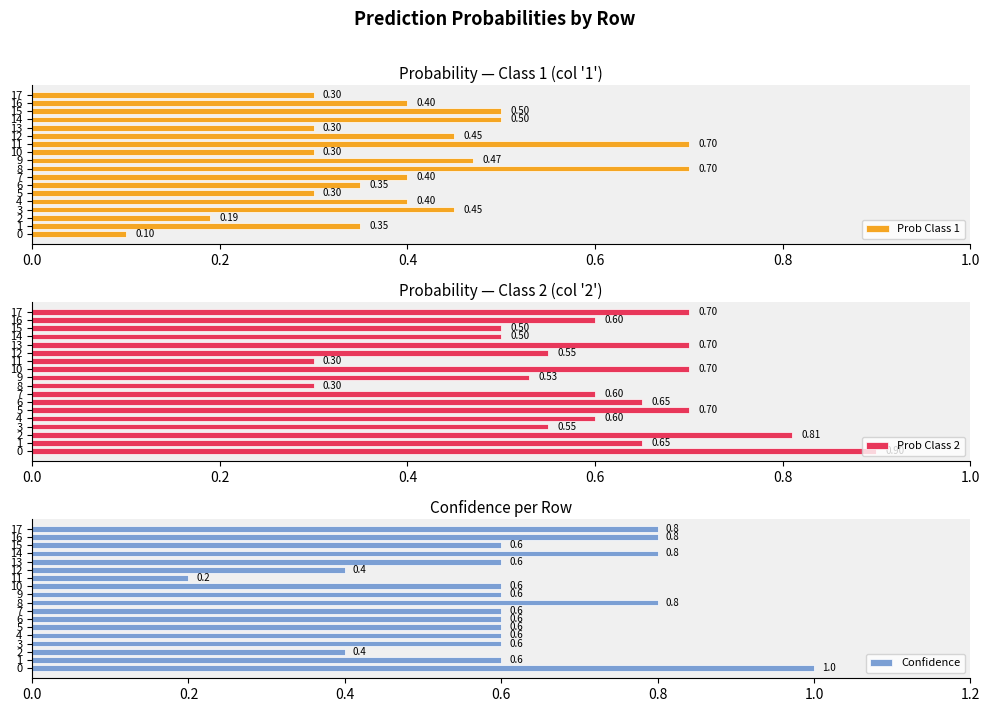

What is the spread (max minus min) of values at 9?

0.1